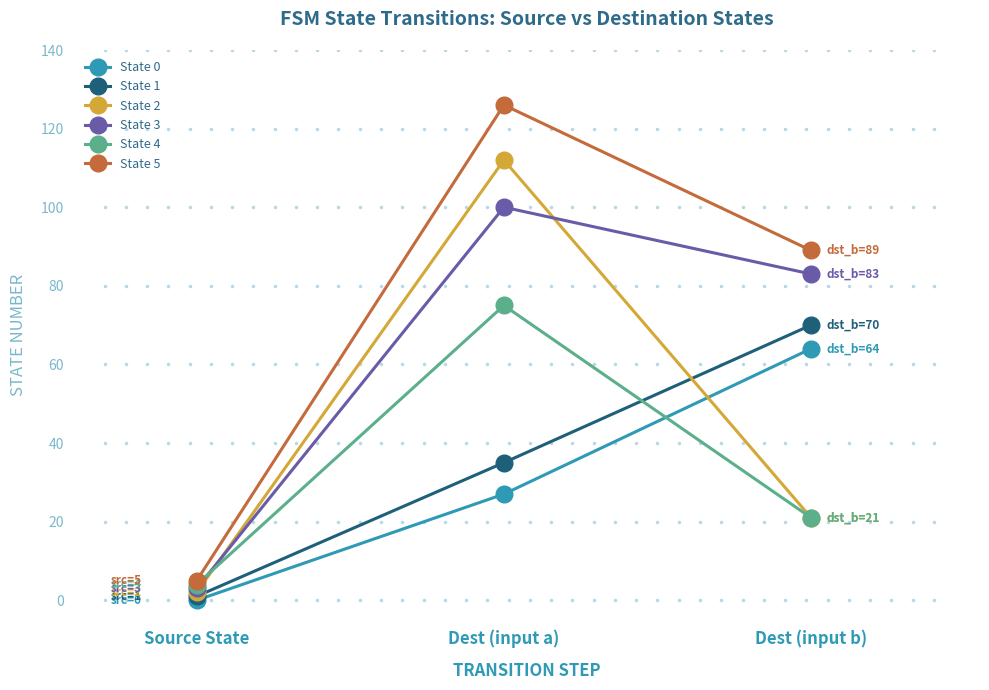

Read the State 4 value at Dest (input a), to the nearest 10.

80